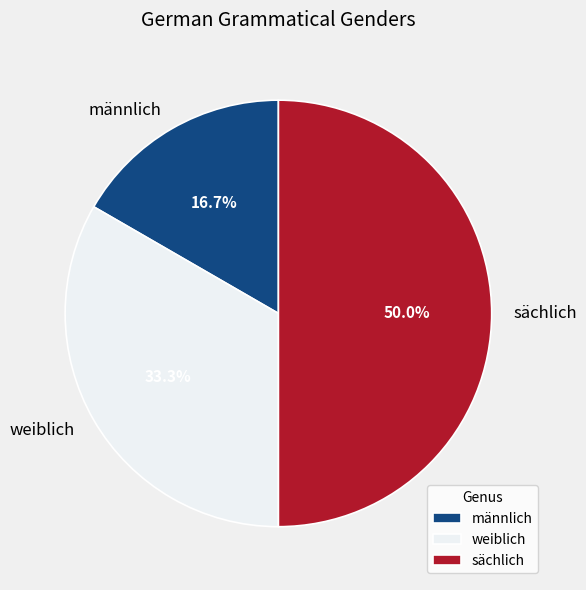

To the nearest percent, what is the difference between the weiblich and männlich slice percentages?

17%